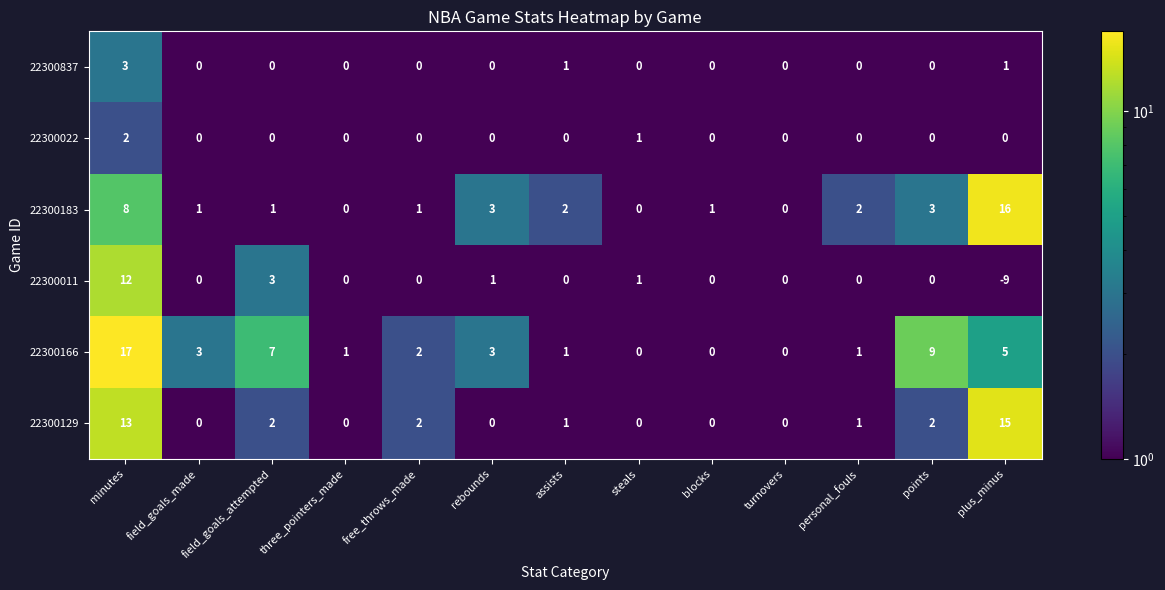

Where does the 22300011 series first go above 0?

minutes